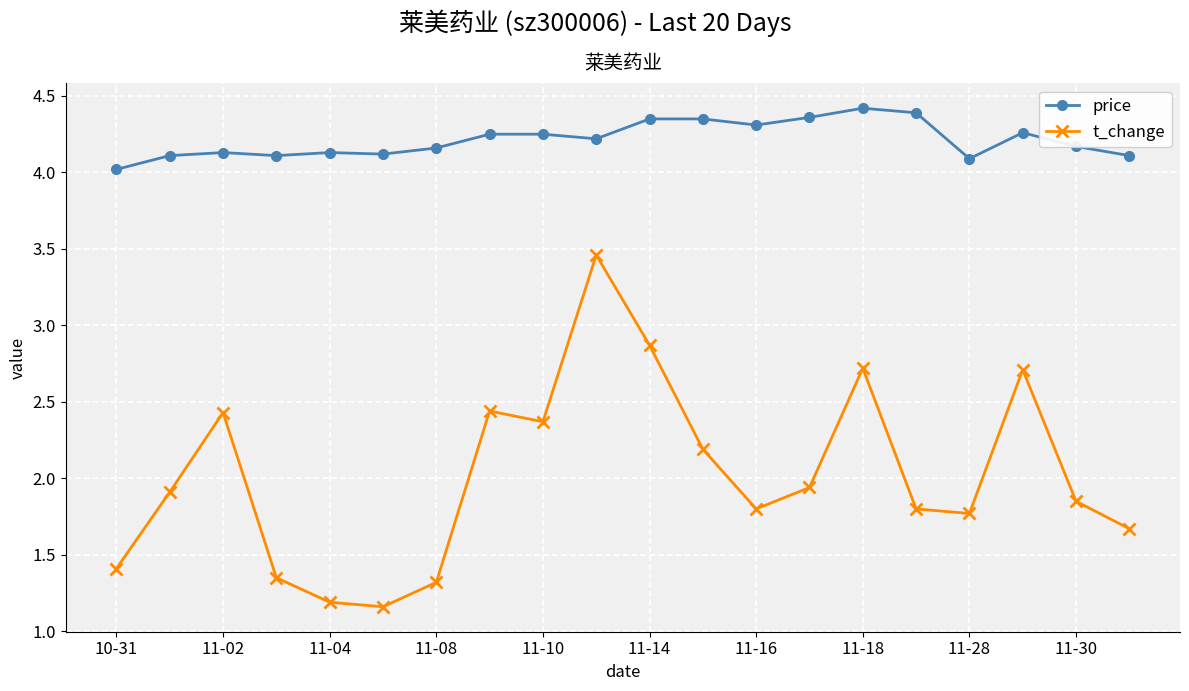

What is the difference between the second highest and second lowest values in the t_change series?

1.7